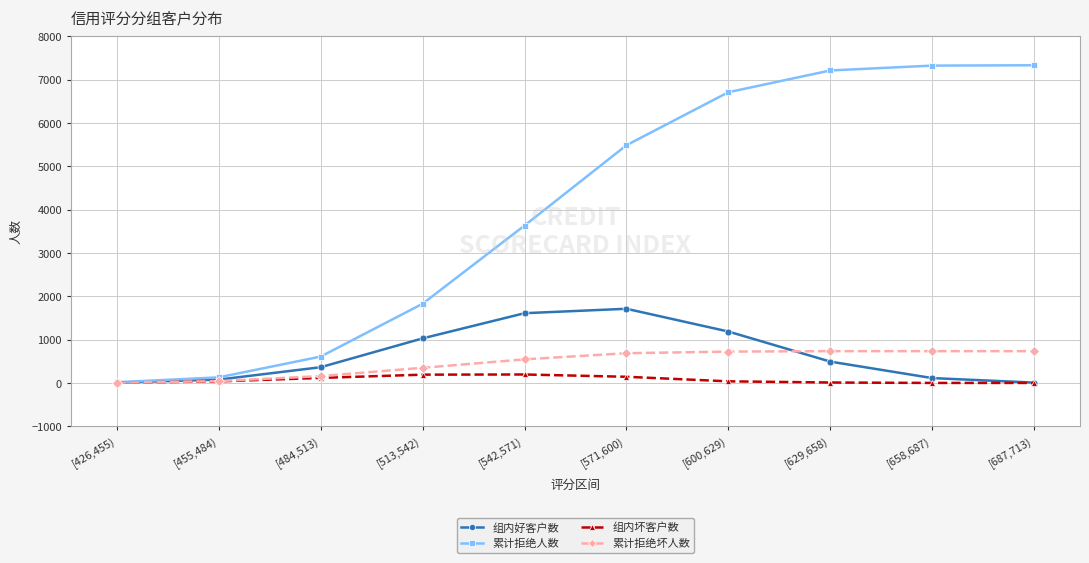

Which series has the largest range (max minus min)?

累计拒绝人数